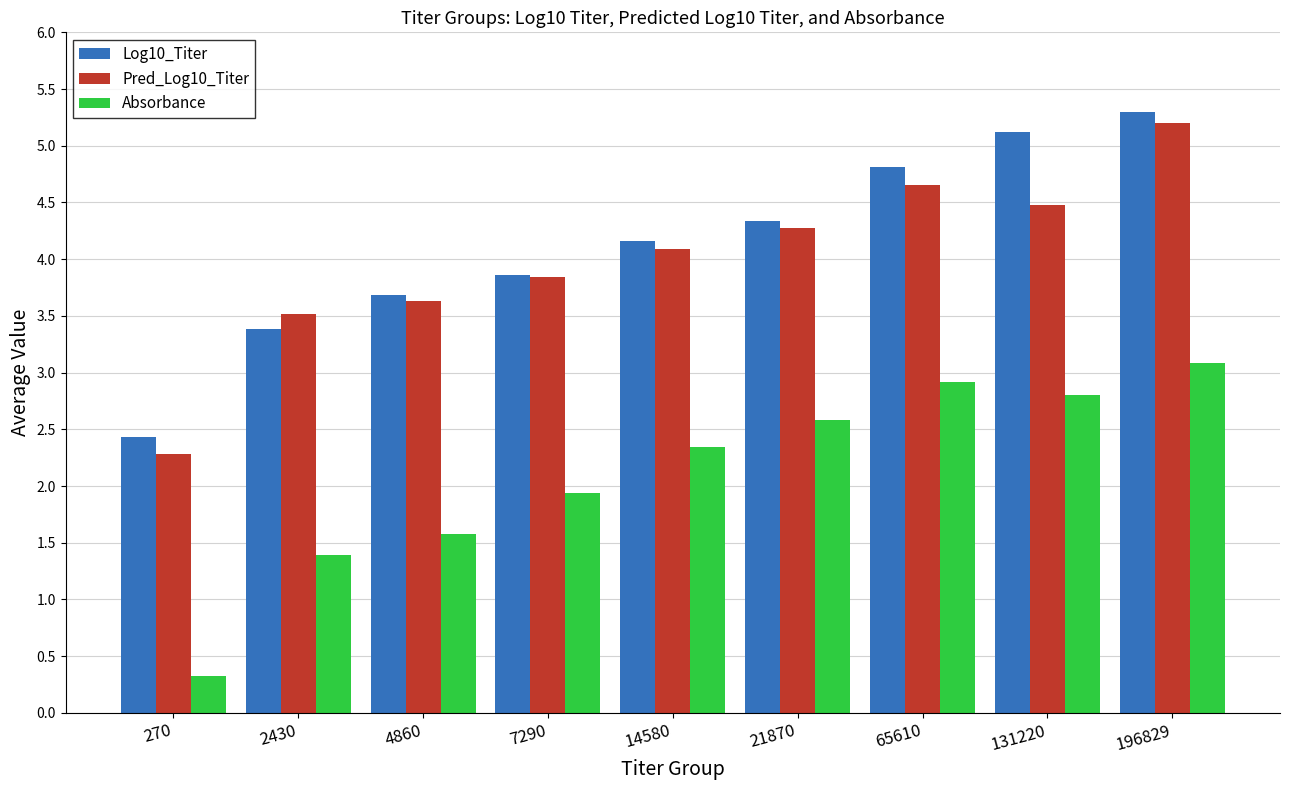

What is the difference between the highest and lowest values at 270?

2.1